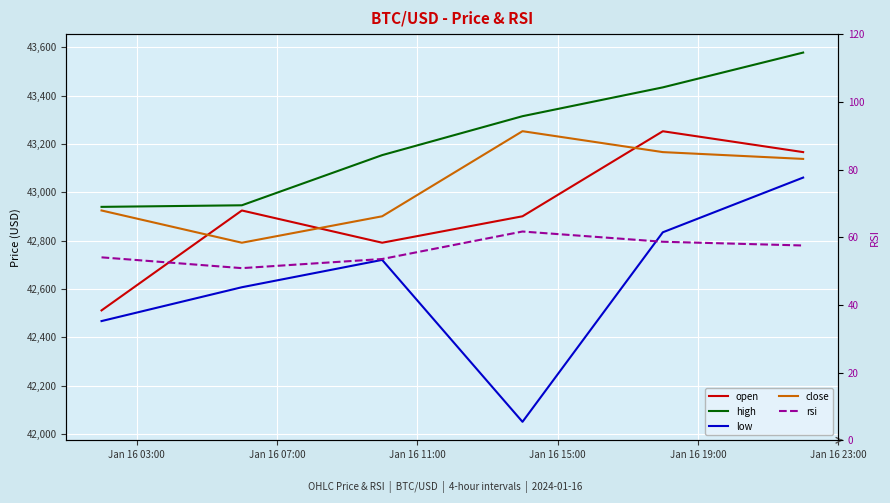

At which label is open closest to 42881?

Jan 16 15:00